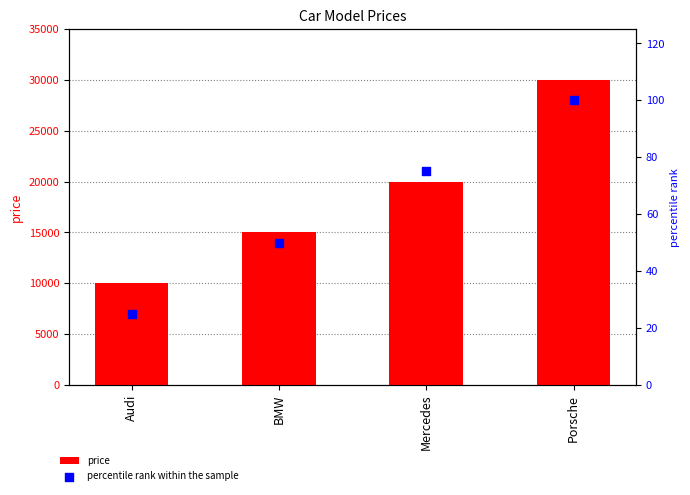

Which series has the largest total across all categories?

price